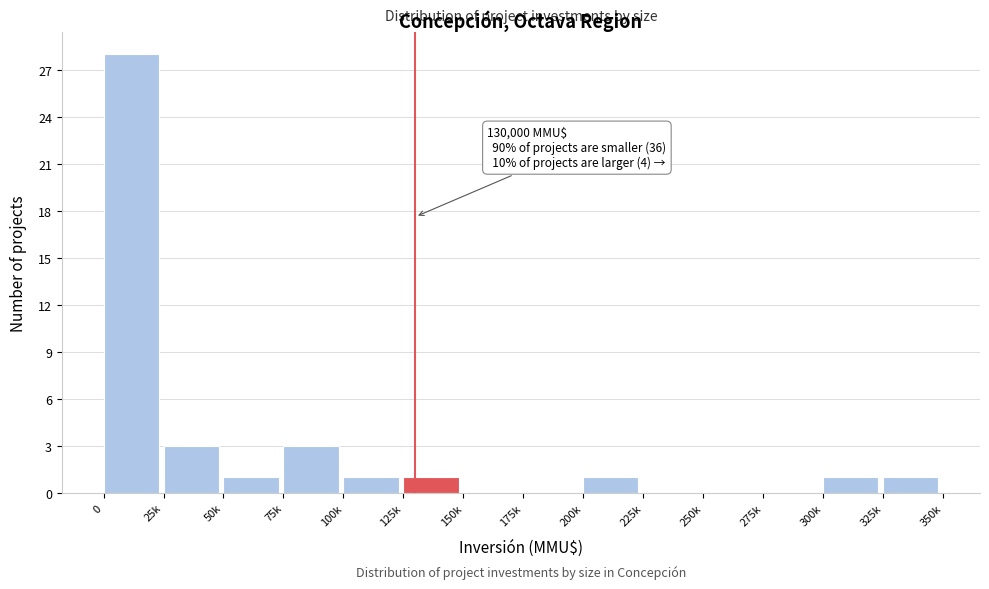

Reading right to left, transcribe all the data shown in this chart.

325k=1	300k=1	275k=0	250k=0	225k=0	200k=1	175k=0	150k=0	125k=1	100k=1	75k=3	50k=1	25k=3	0=28